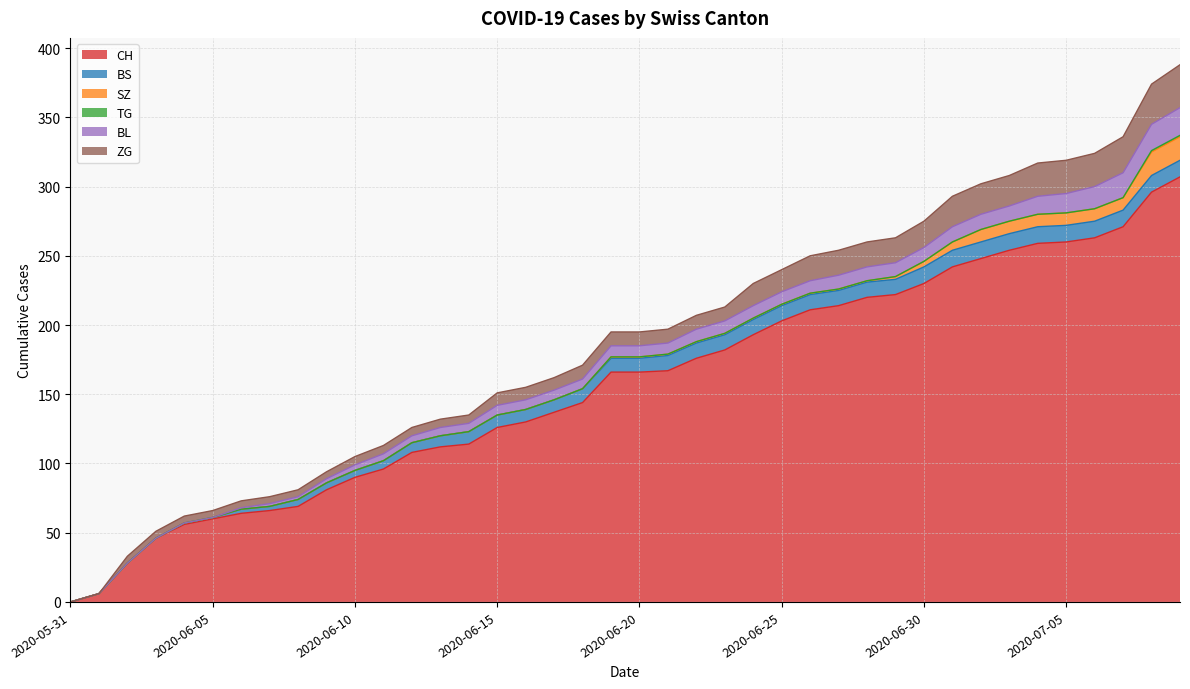

The value of BS at 2020-06-30 is 7. True or false?

False